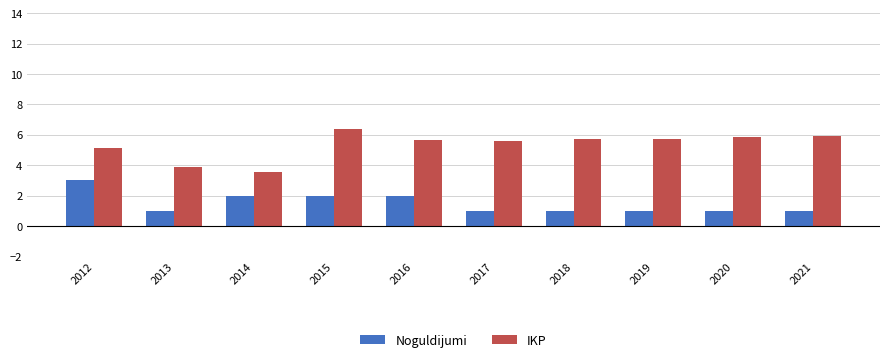

List the series in order of their peak value, lowest first.

Noguldijumi, IKP